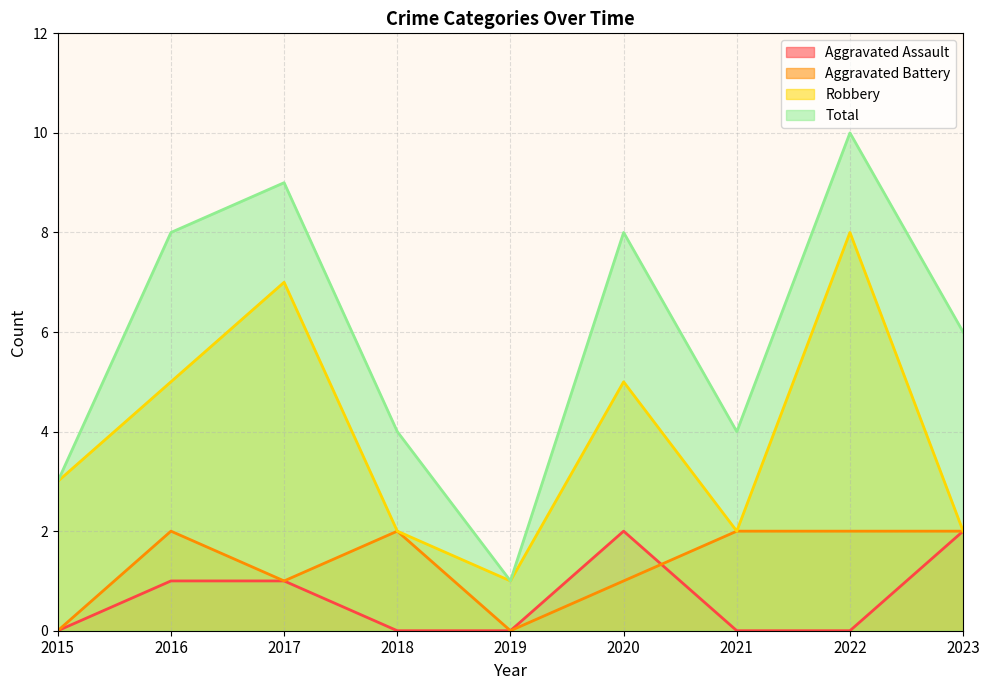

In Robbery, how many points are higher than both neighbors (excluding endpoints)?

3